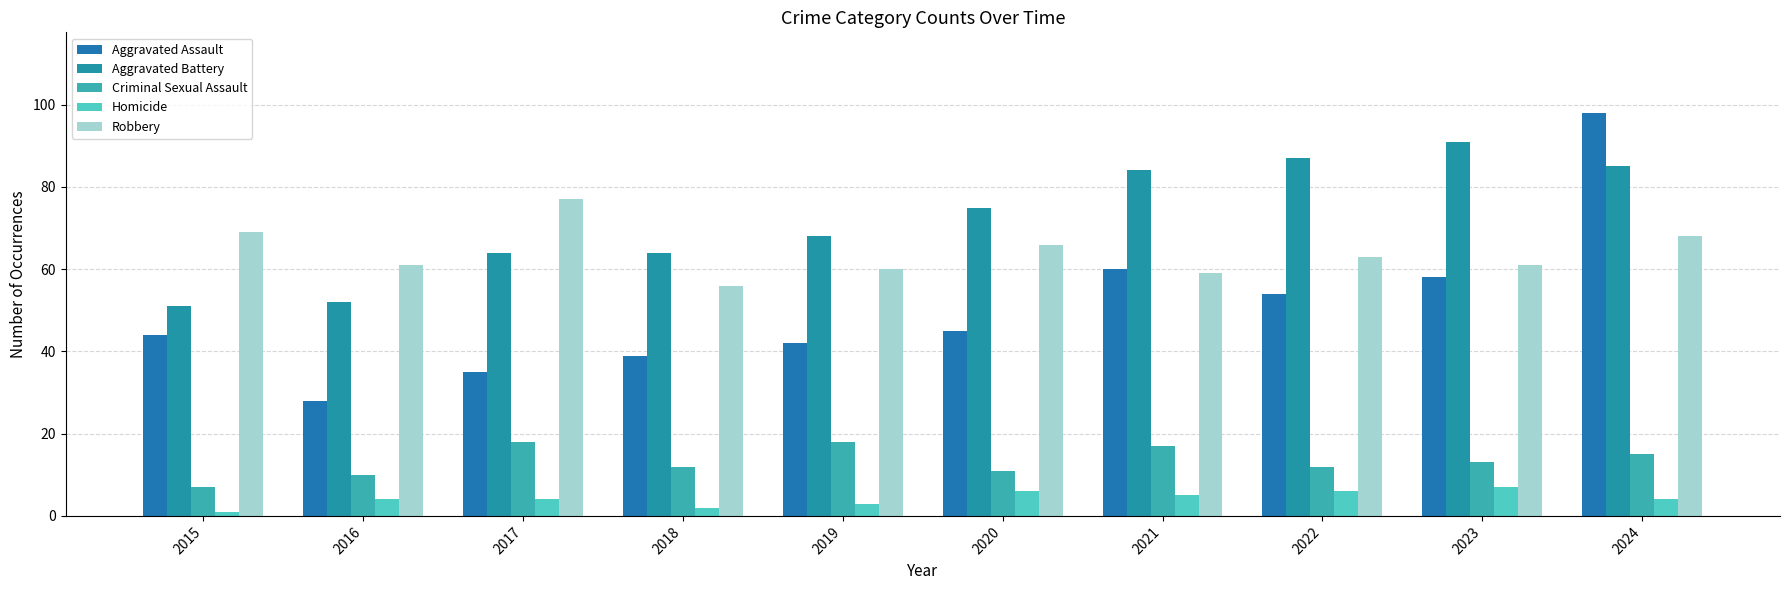

At how many categories does at least one series exceed 18?

10